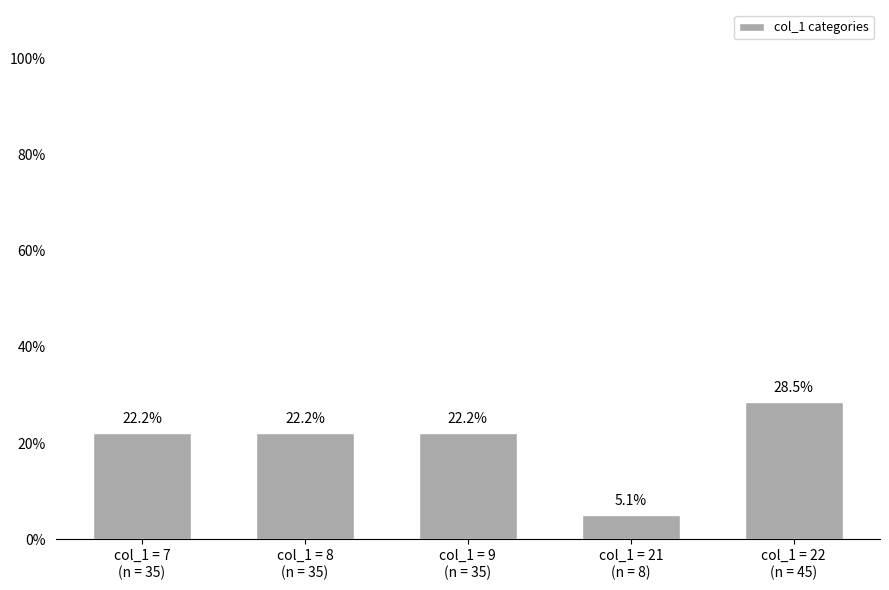

Is it true that the value at col_1 = 22
(n = 45) is 28.5?

True